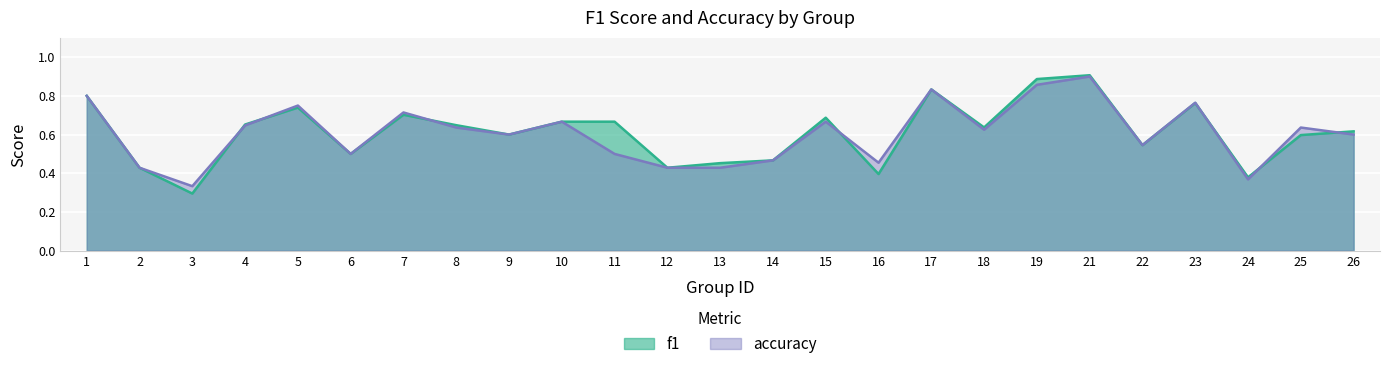

At which category is the sum across all series the highest?

21